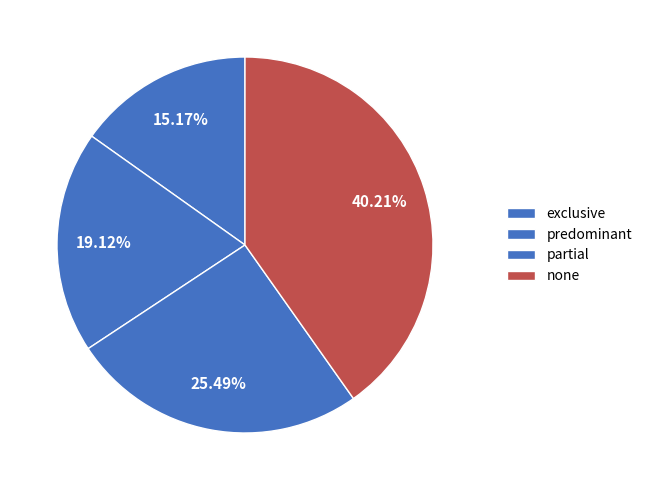

Combined, do exclusive and none account for over 50%?

Yes